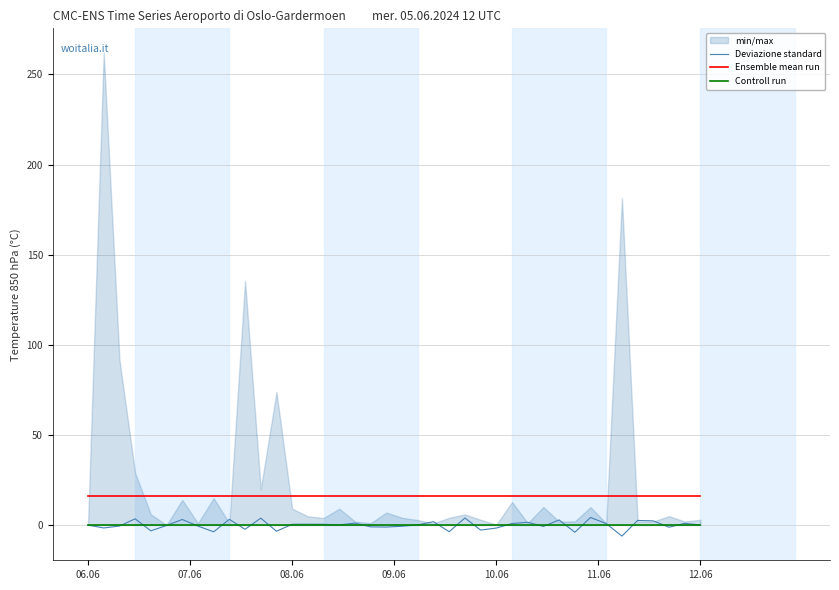

What is the minimum value for Ensemble mean run?

16.0